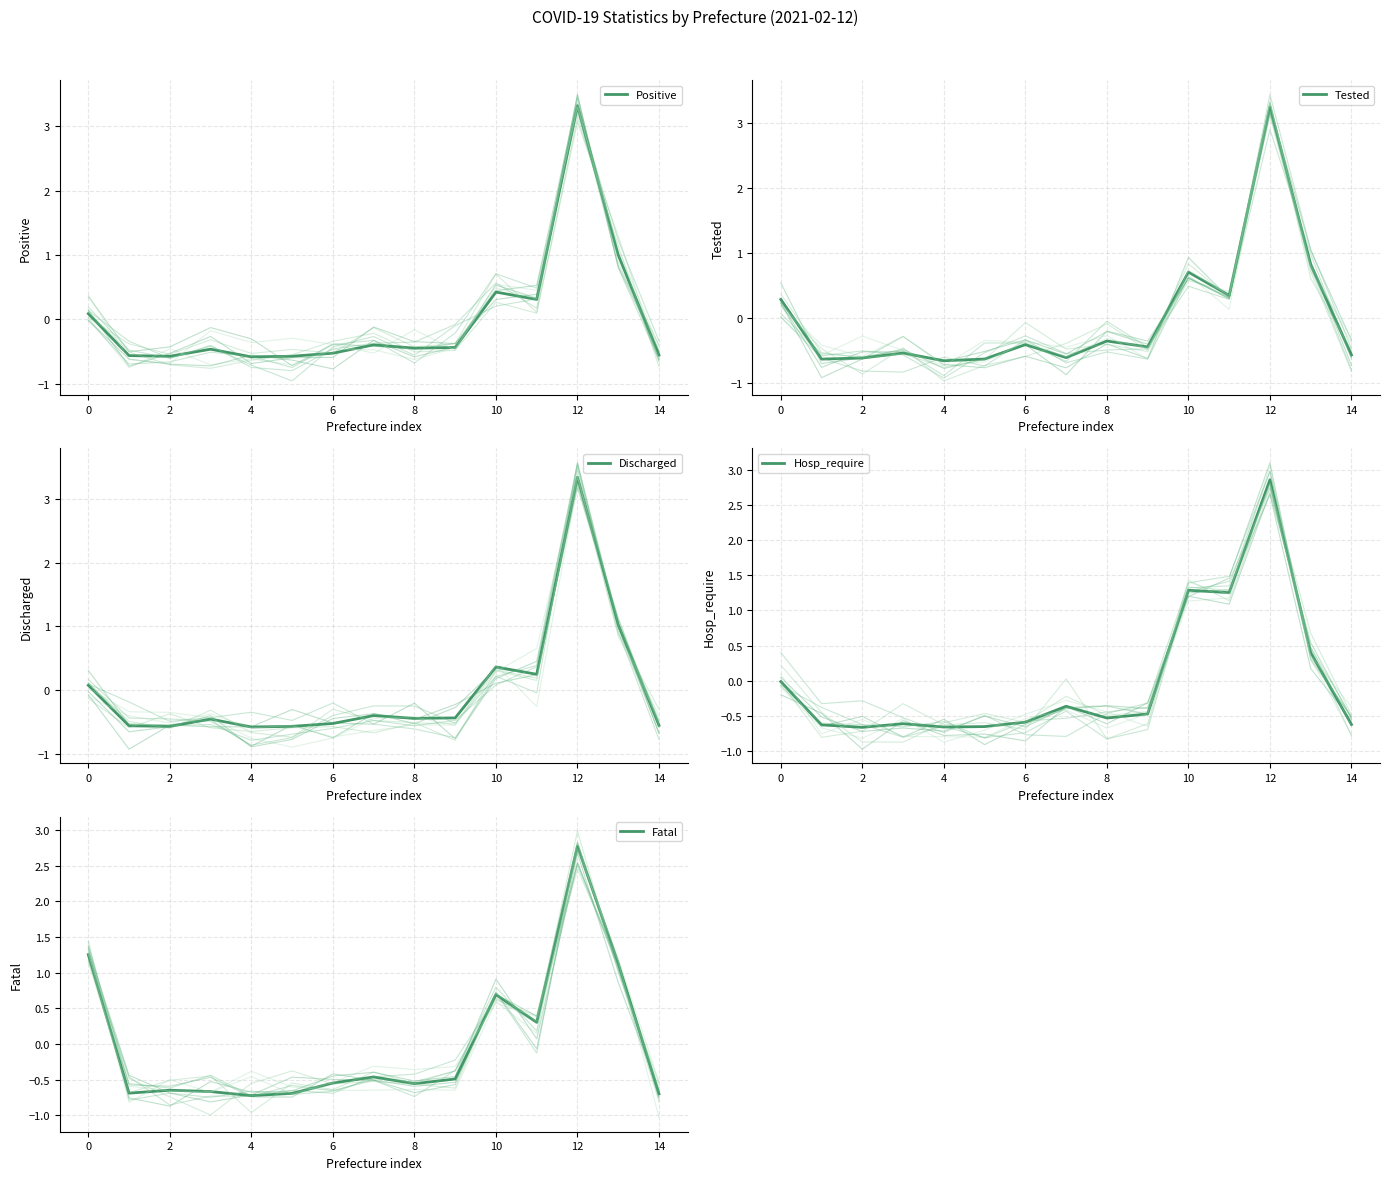

Which series changed the most between Iwate and Chiba?

Hosp_require